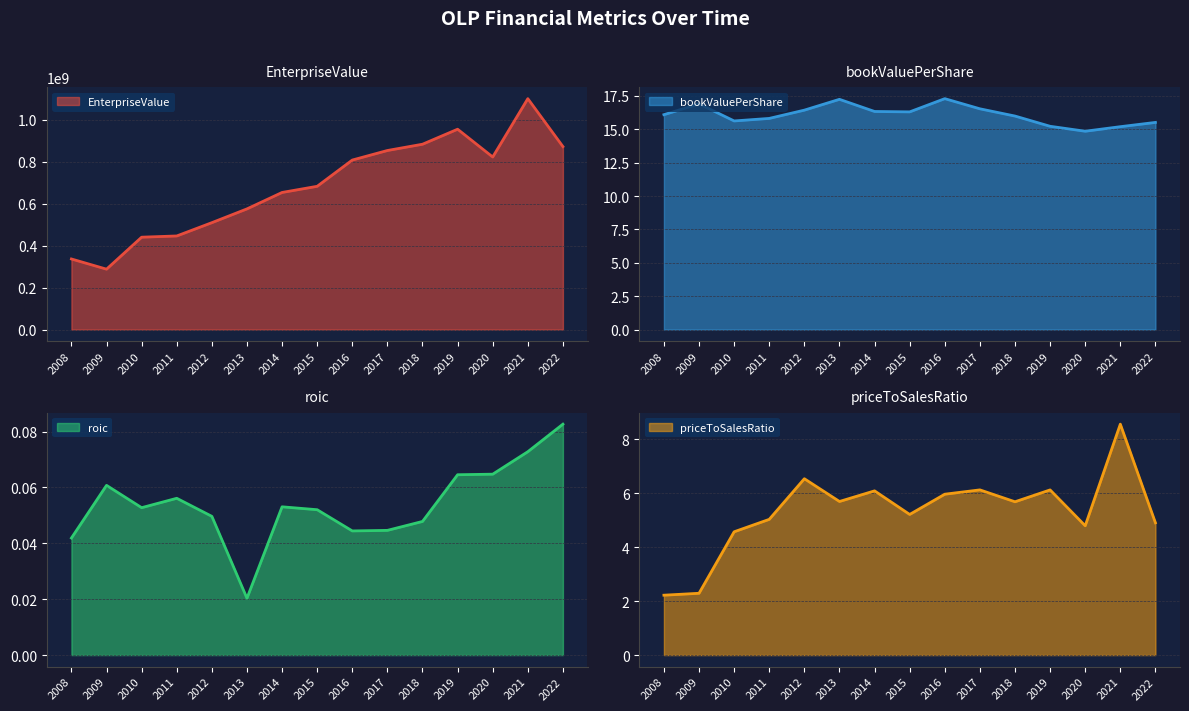

The bookValuePerShare line series shows 15.6 at 2010. True or false?

True